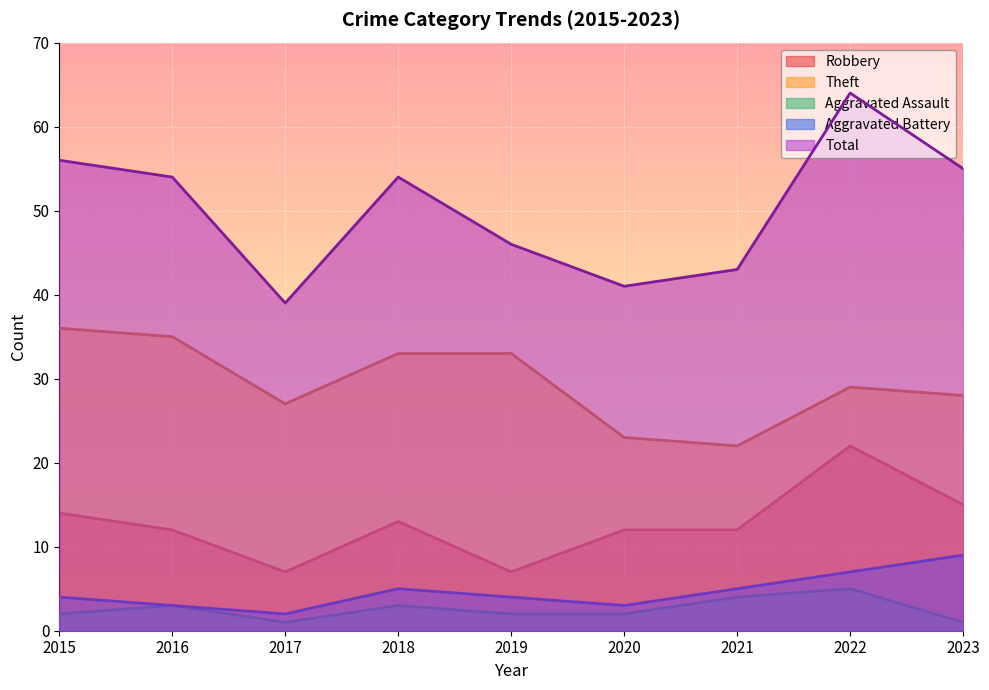

Reading right to left, transcribe all the data shown in this chart.

Robbery: 2023=15	2022=22	2021=12	2020=12	2019=7	2018=13	2017=7	2016=12	2015=14
Theft: 2023=28	2022=29	2021=22	2020=23	2019=33	2018=33	2017=27	2016=35	2015=36
Aggravated Assault: 2023=1	2022=5	2021=4	2020=2	2019=2	2018=3	2017=1	2016=3	2015=2
Aggravated Battery: 2023=9	2022=7	2021=5	2020=3	2019=4	2018=5	2017=2	2016=3	2015=4
Total: 2023=55	2022=64	2021=43	2020=41	2019=46	2018=54	2017=39	2016=54	2015=56